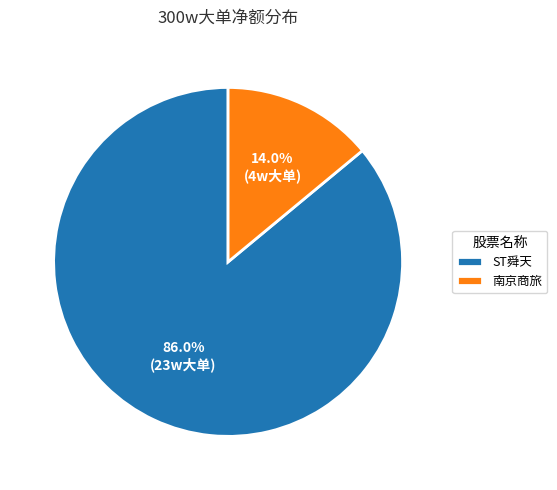

Is it true that ST舜天 is 77% of the pie?

False